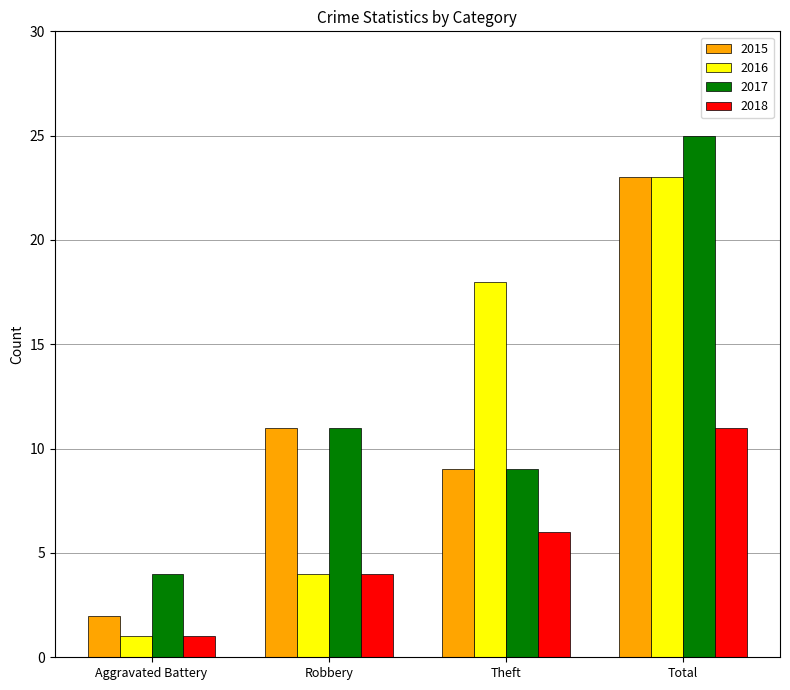

True or false: 2015 has a value of 1 at Aggravated Battery.

False